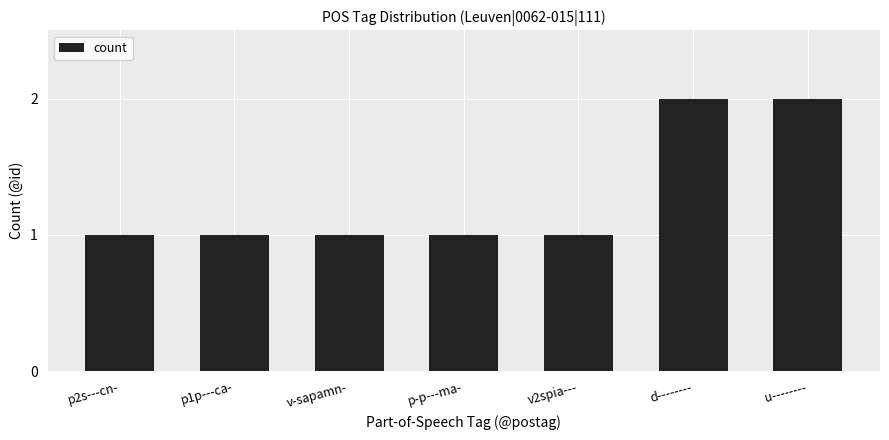

Between u-------- and p2s---cn-, which is larger?

u--------